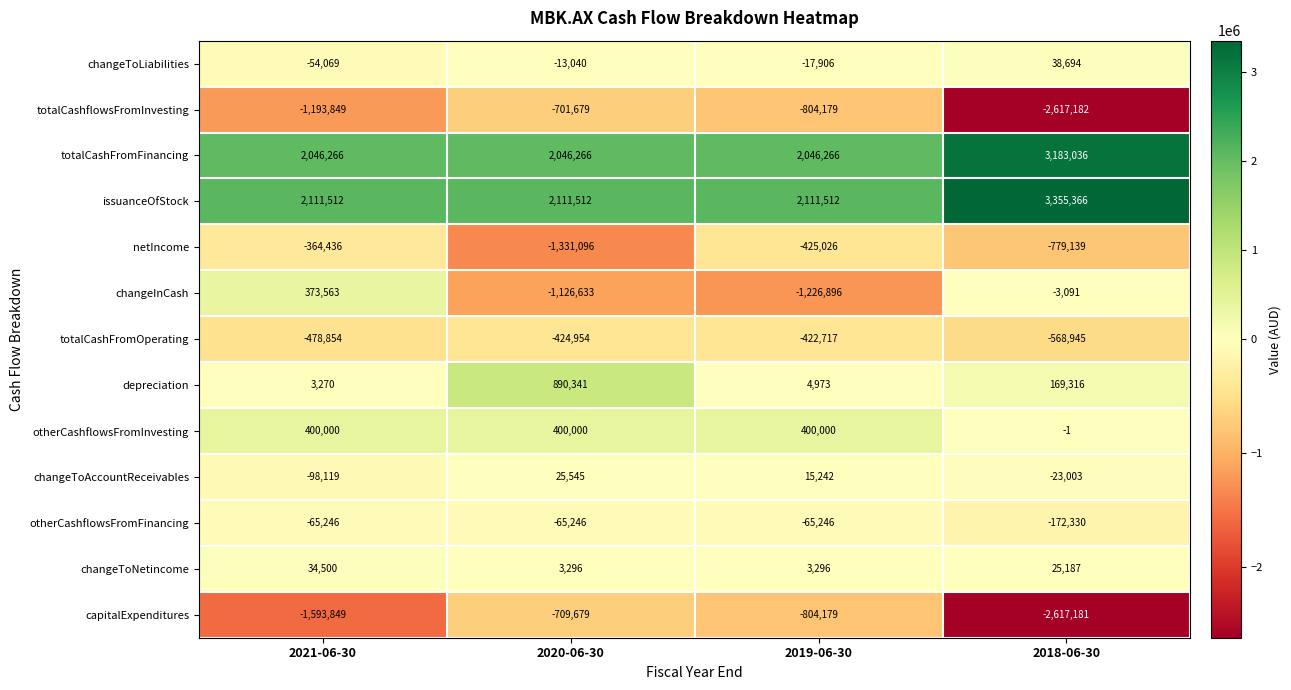

Rank the categories by totalCashFromOperating value from lowest to highest.

2018-06-30, 2021-06-30, 2020-06-30, 2019-06-30